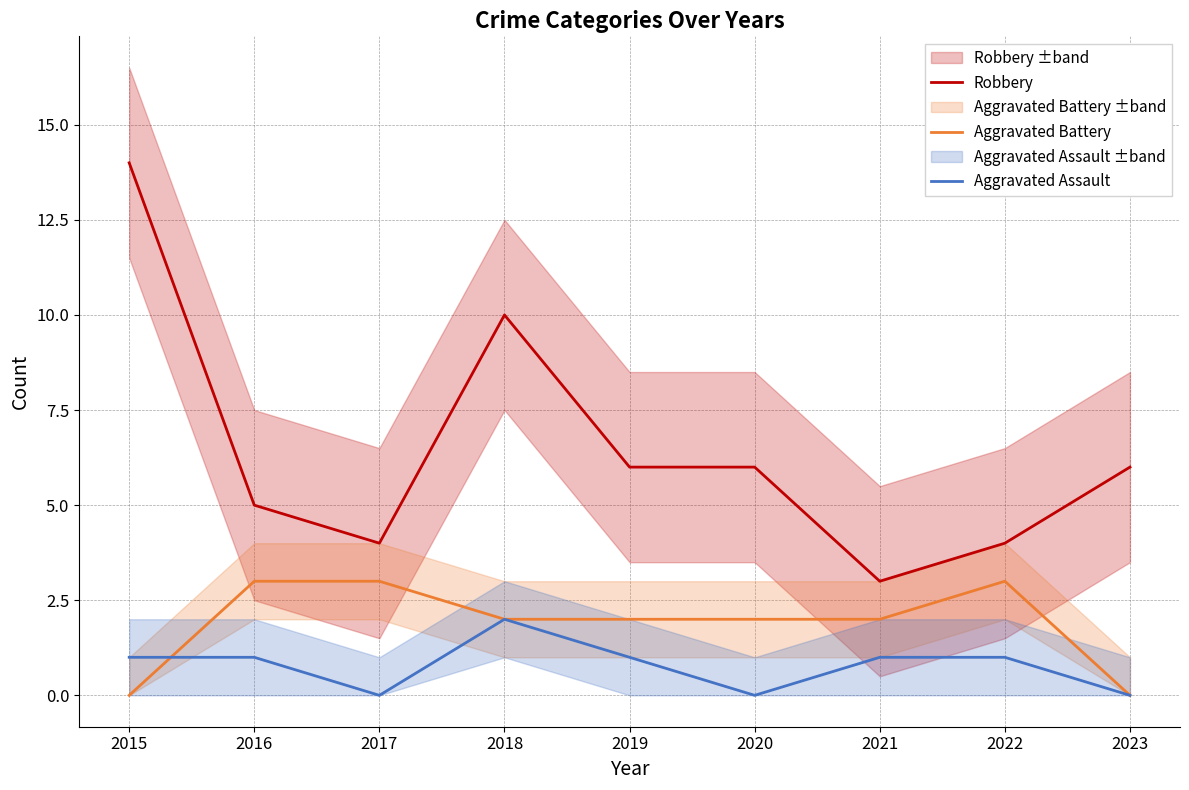

Does the chart display data point markers on the line(s)?

No